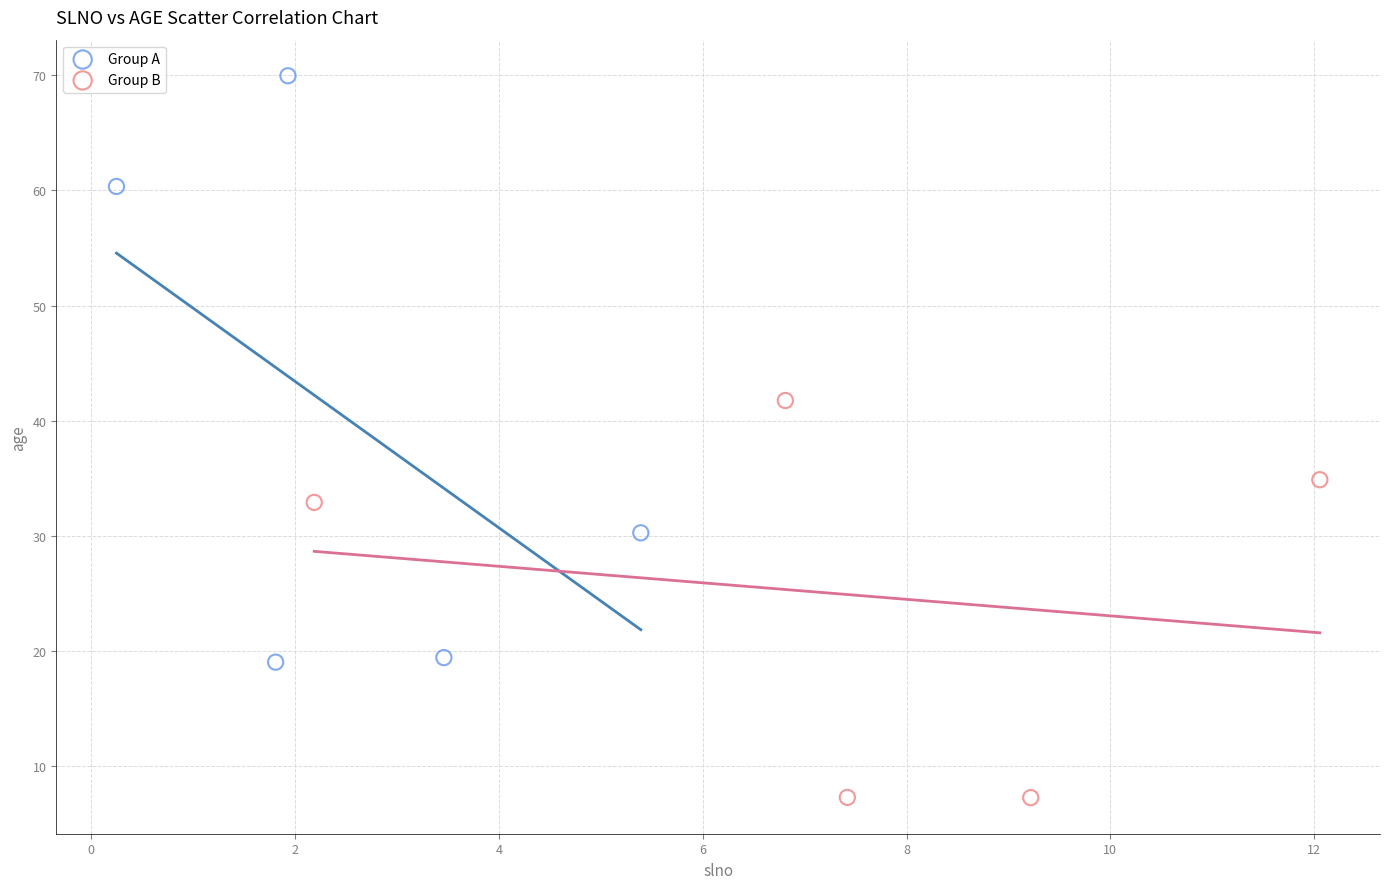

Which series reaches the minimum Y coordinate?

Group B